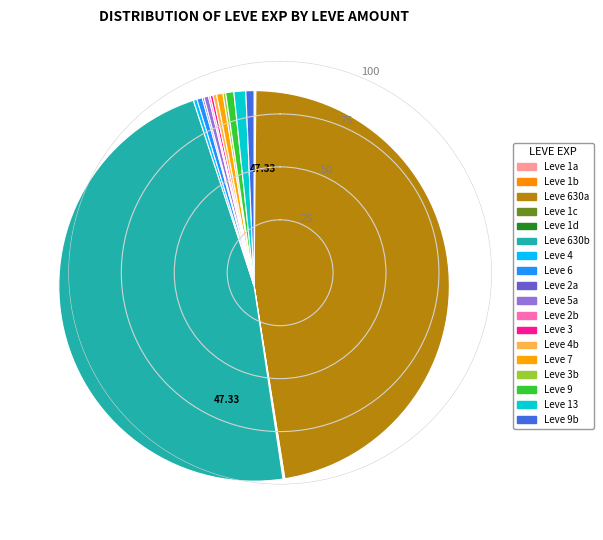

Is there any slice that represents more than half of the pie?

No